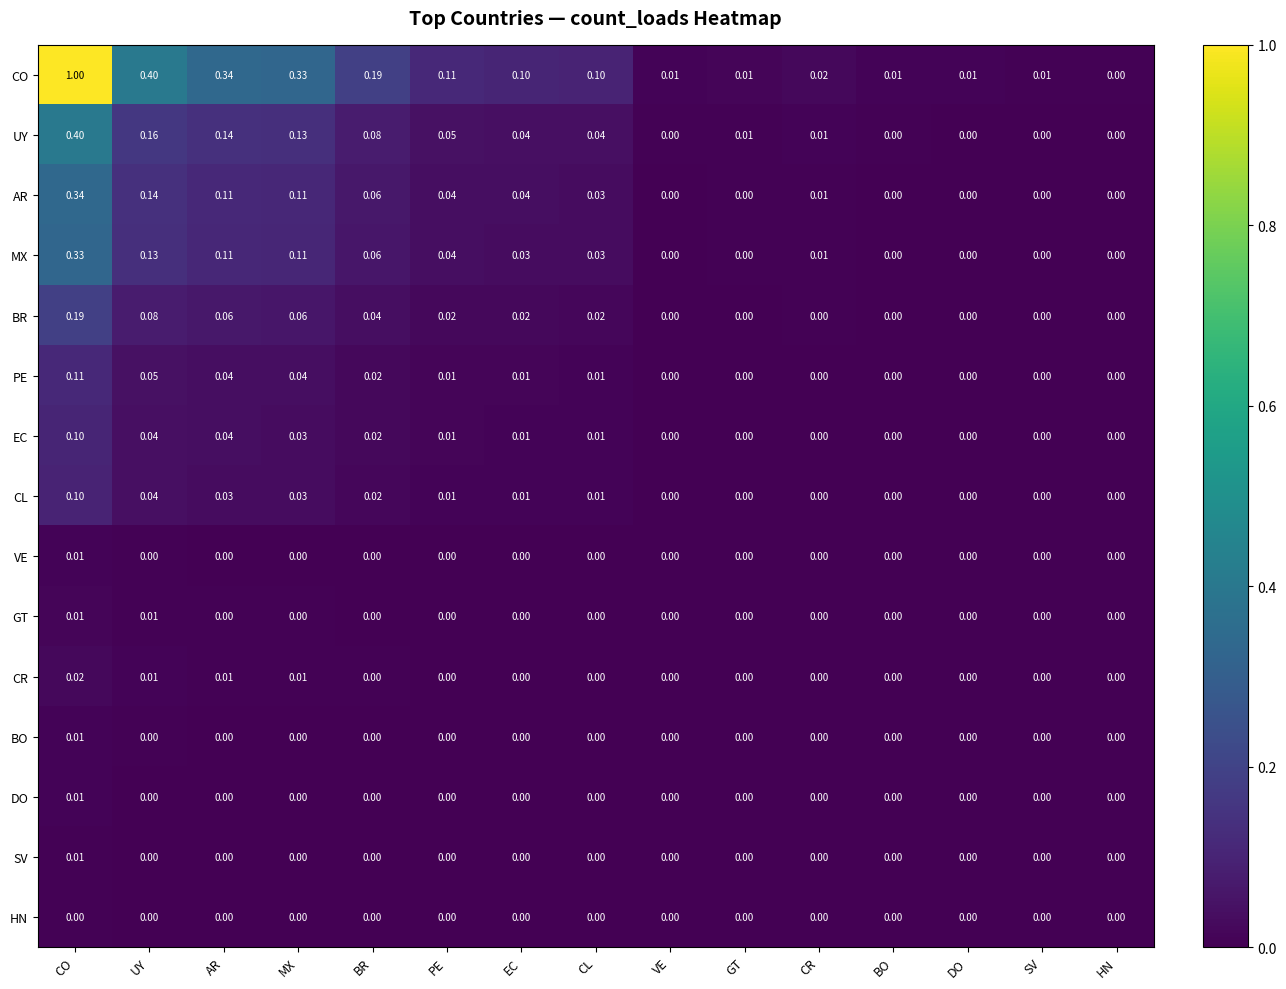

Between MX and CL, which series saw the biggest shift?

CO